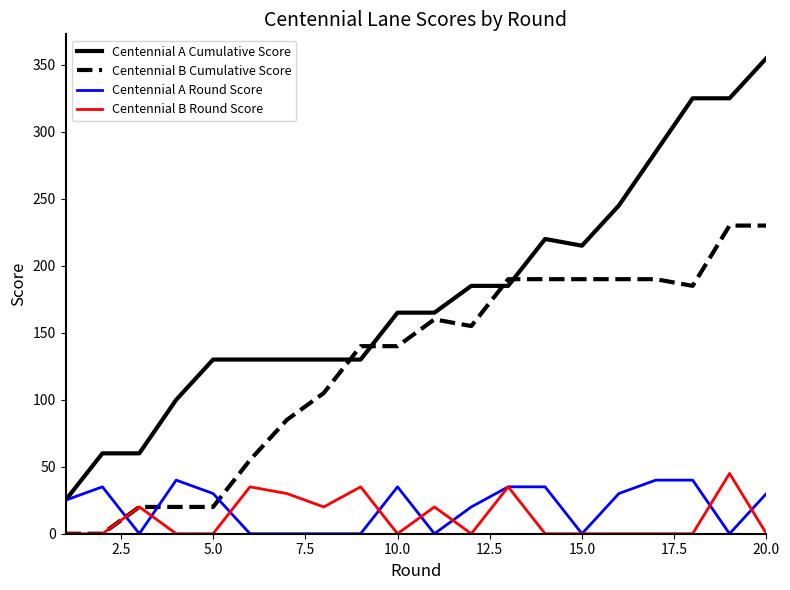

Which series has the widest spread of values?

Centennial A Cumulative Score